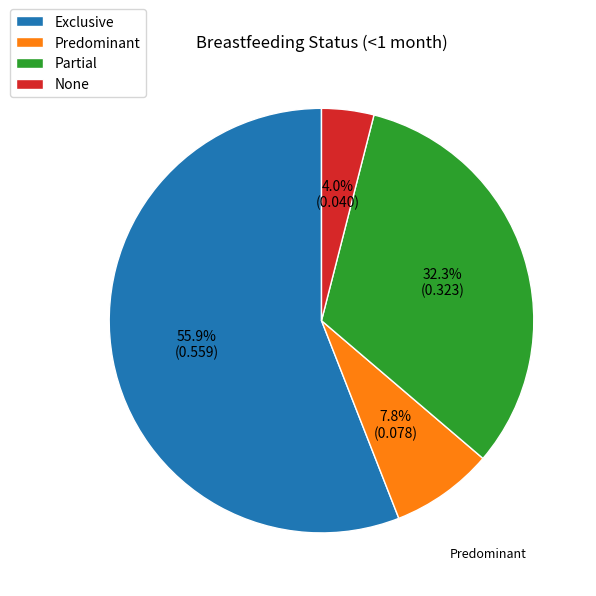

To the nearest percent, what percentage of the pie is None?

4%